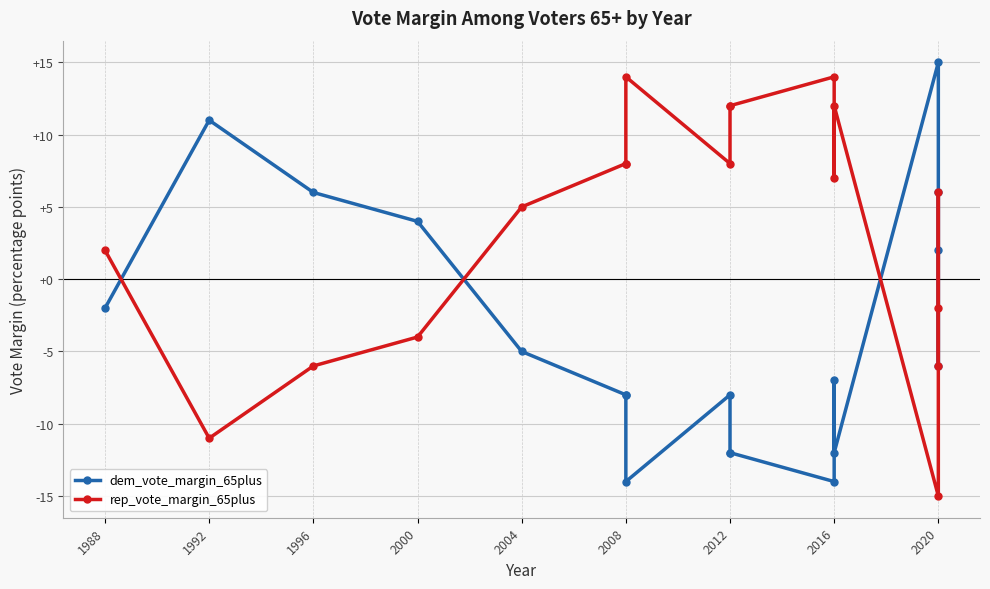

Is the value of dem_vote_margin_65plus at 2016 greater than the value of rep_vote_margin_65plus at 2016?

No